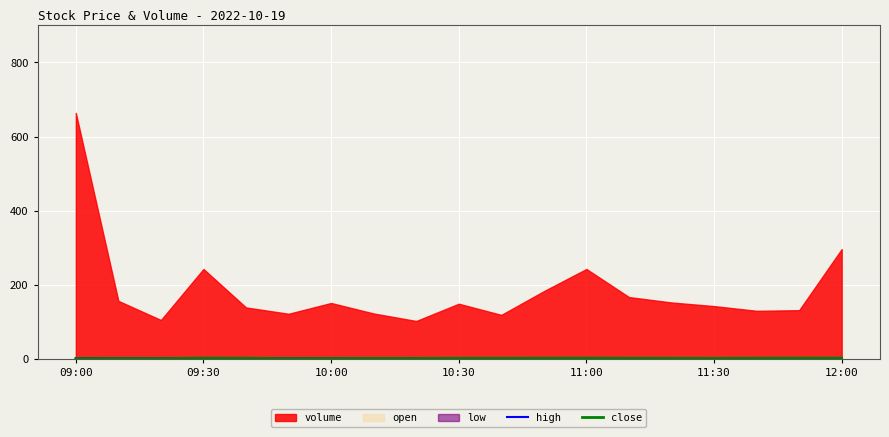

What is the sum of the close values at 12:00 and 11:00?

2.7